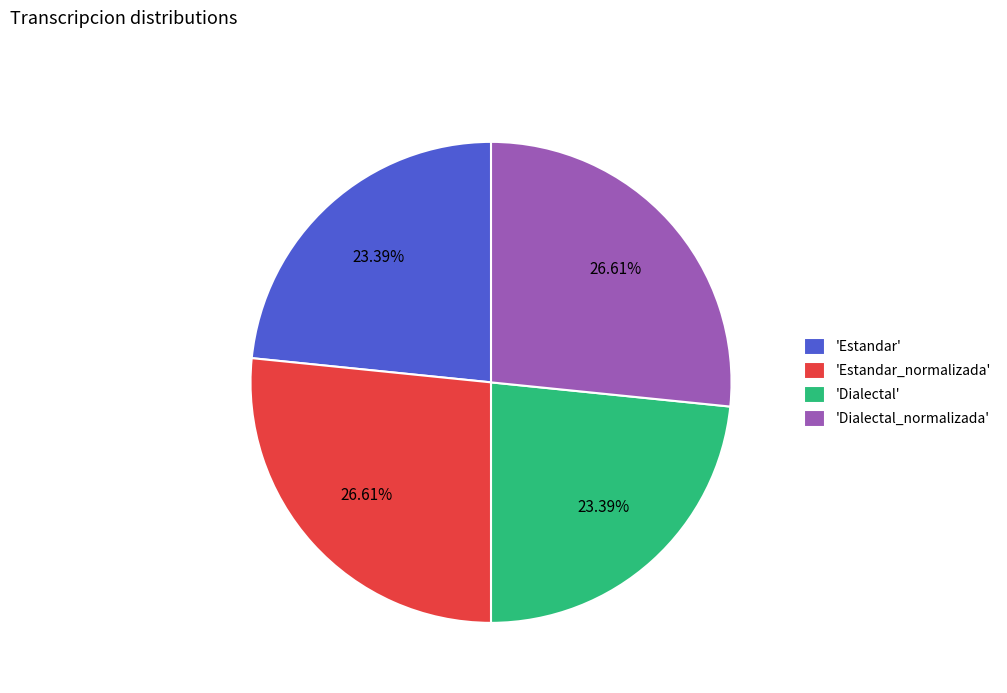

Is there any slice that represents more than half of the pie?

No